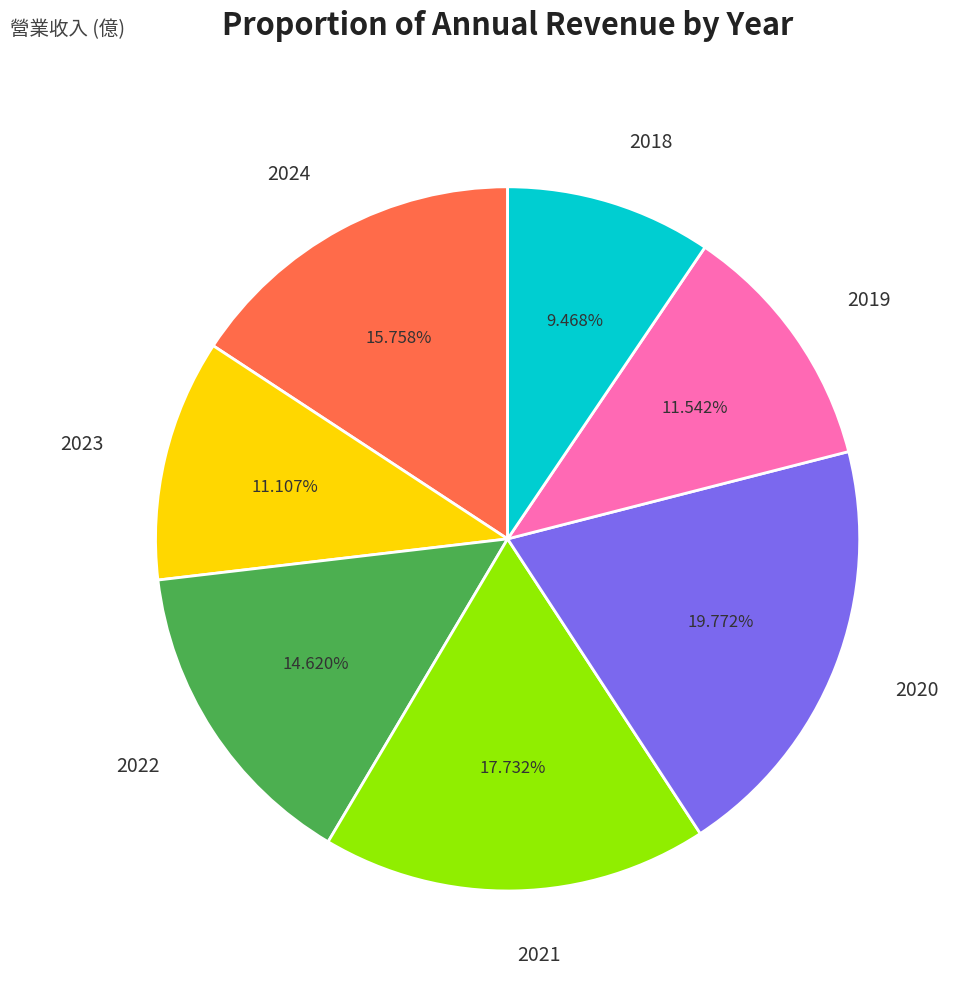

To the nearest percent, what is the combined percentage of 2020 and 2018?

29%